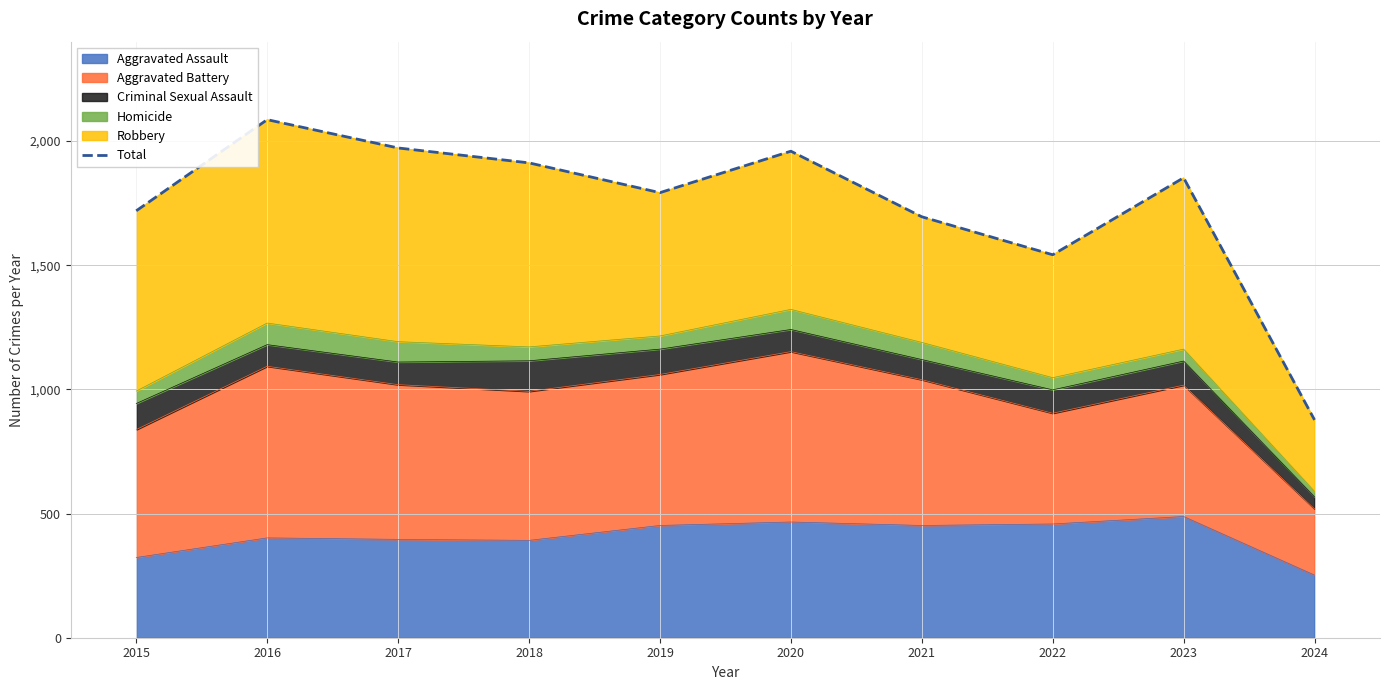

Which label corresponds to the largest value in the chart?

2016